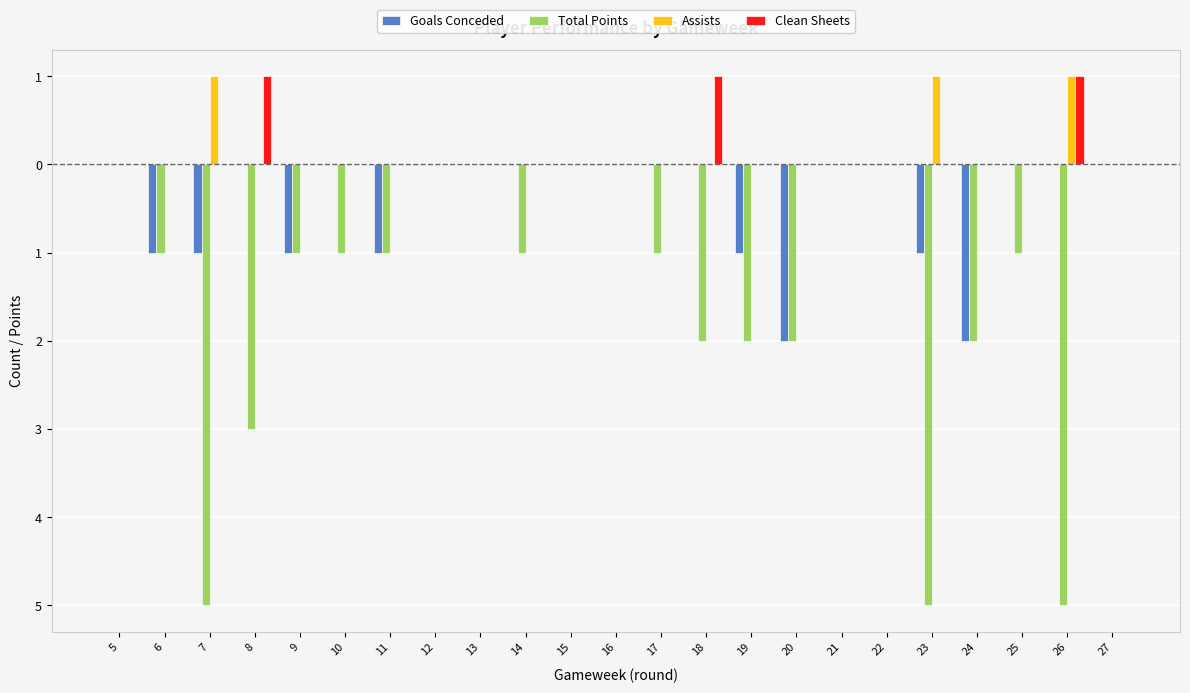

What is the average value of the Total Points series?

-1